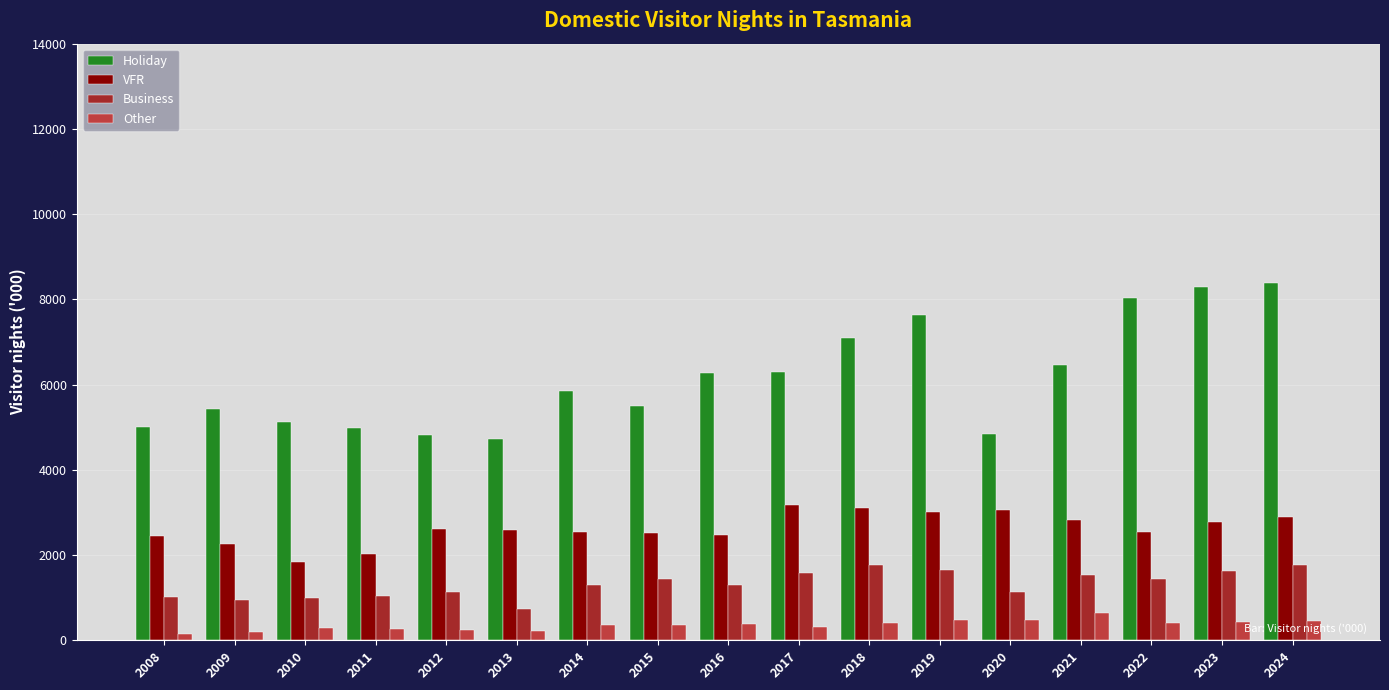

Which series has the largest total across all categories?

Holiday